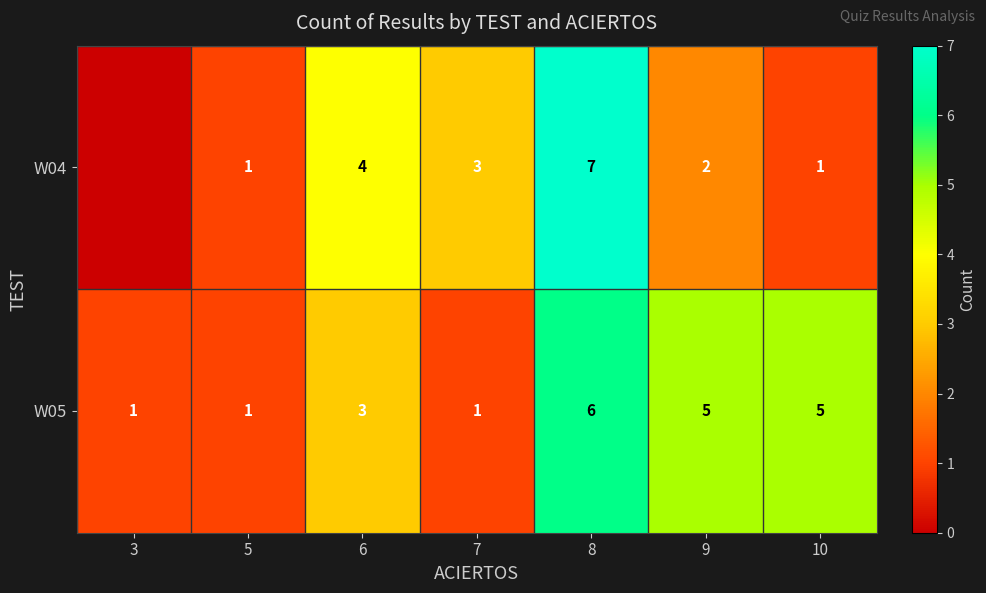

Rank the series at 8 from highest to lowest value.

W04, W05